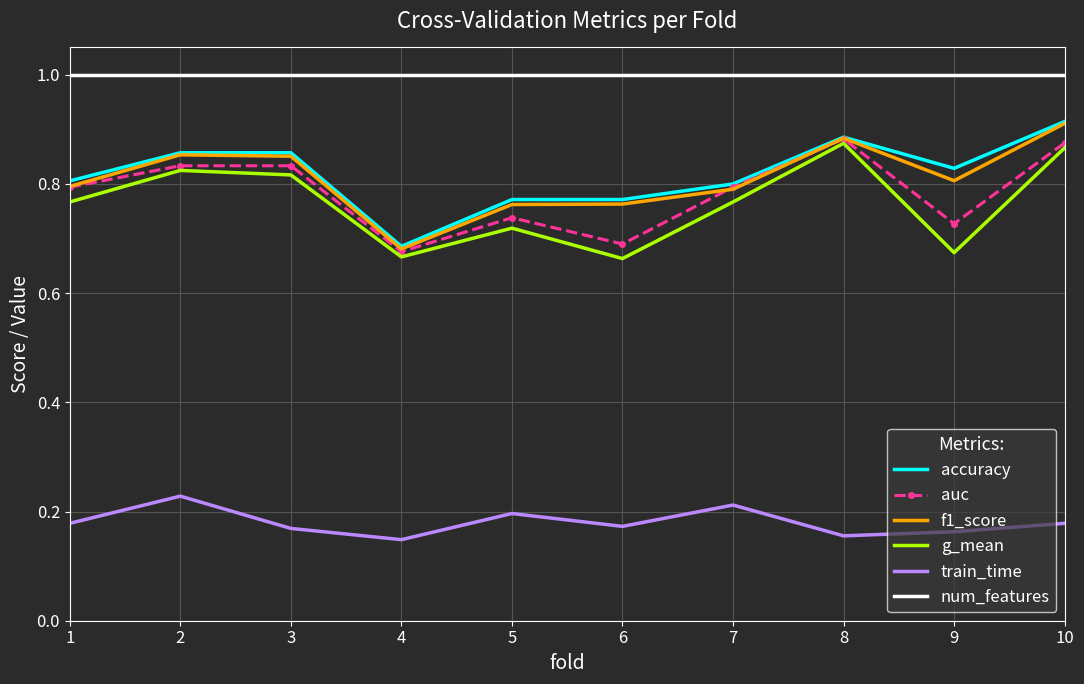

Which series changed the most between 9 and 10?

g_mean